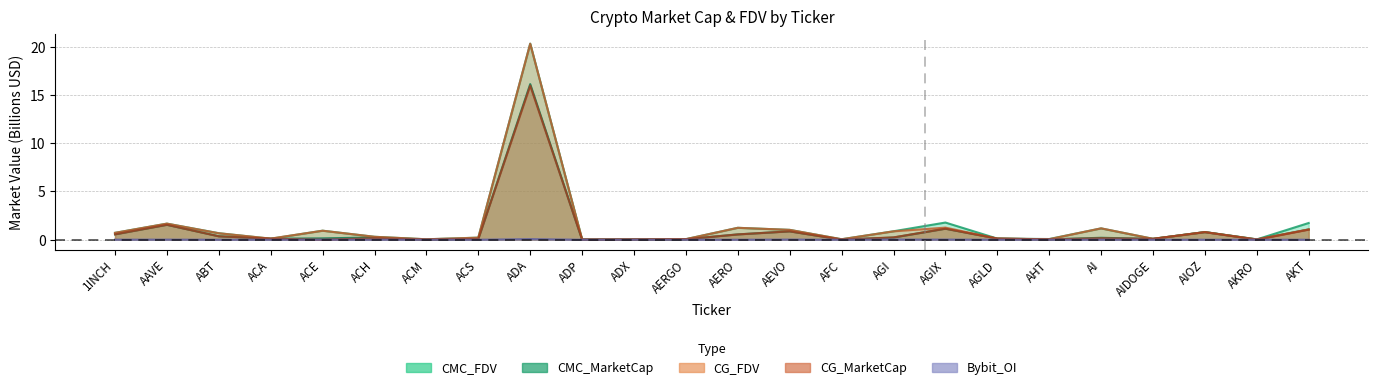

True or false: CG_FDV and Bybit_OI cross at least once.

False